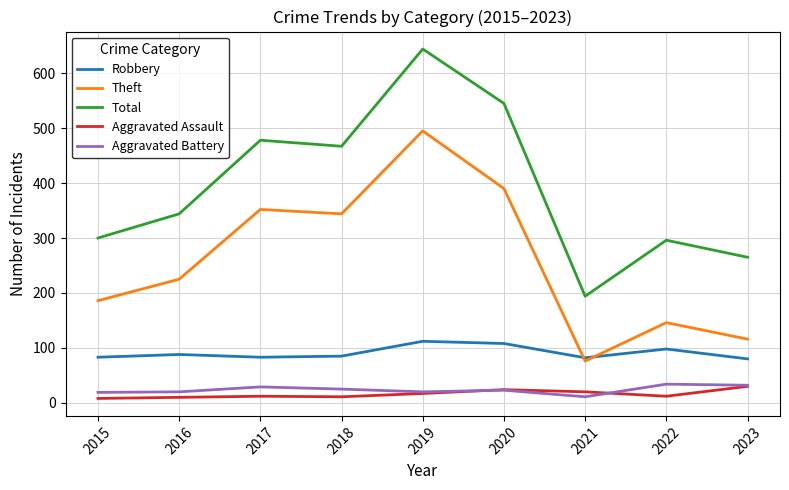

Is the value of Robbery at 2020 greater than the value of Theft at 2023?

No